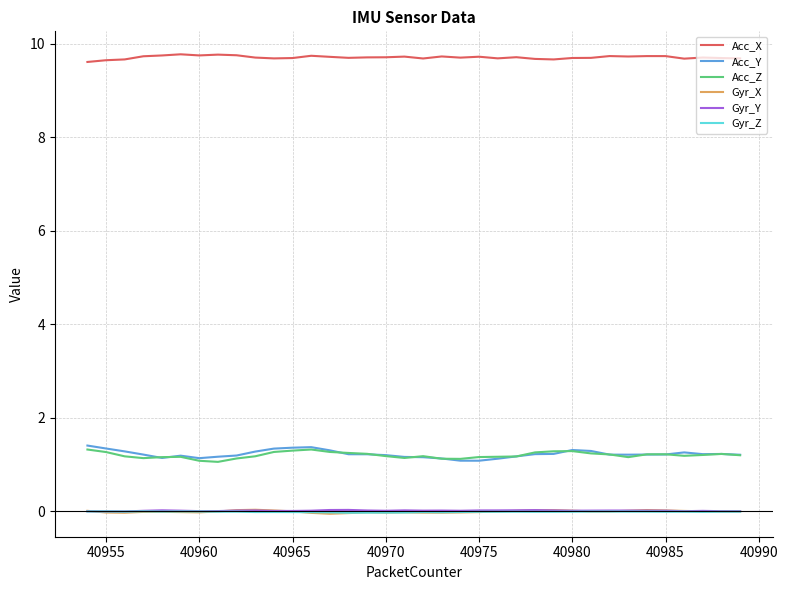

True or false: Acc_Z has more than 2 points higher than both neighbors.

True